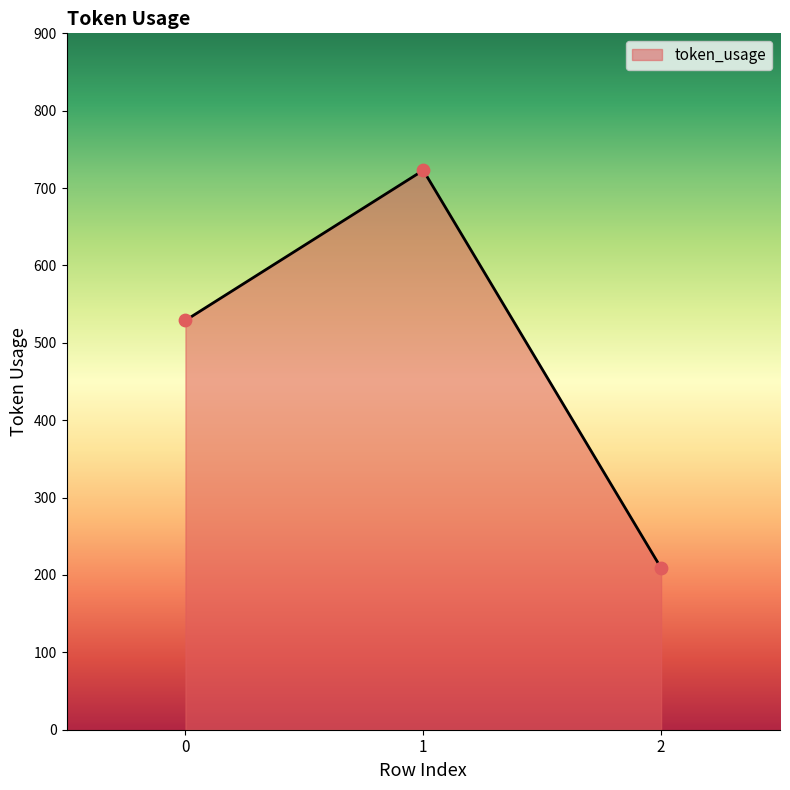

Approximately how many times larger is the value at 2 compared to 0?

0.4